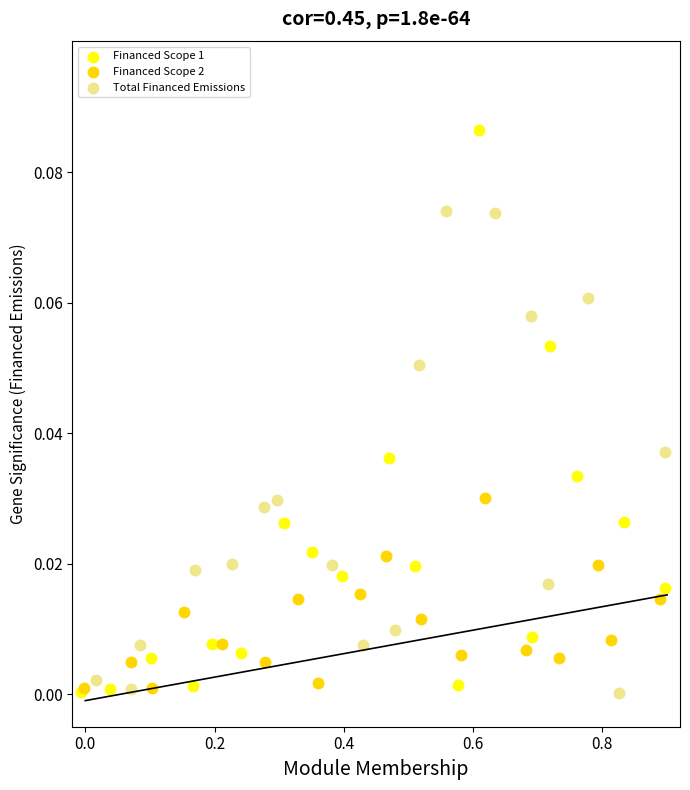

Which series reaches the maximum Y coordinate?

Financed Scope 1